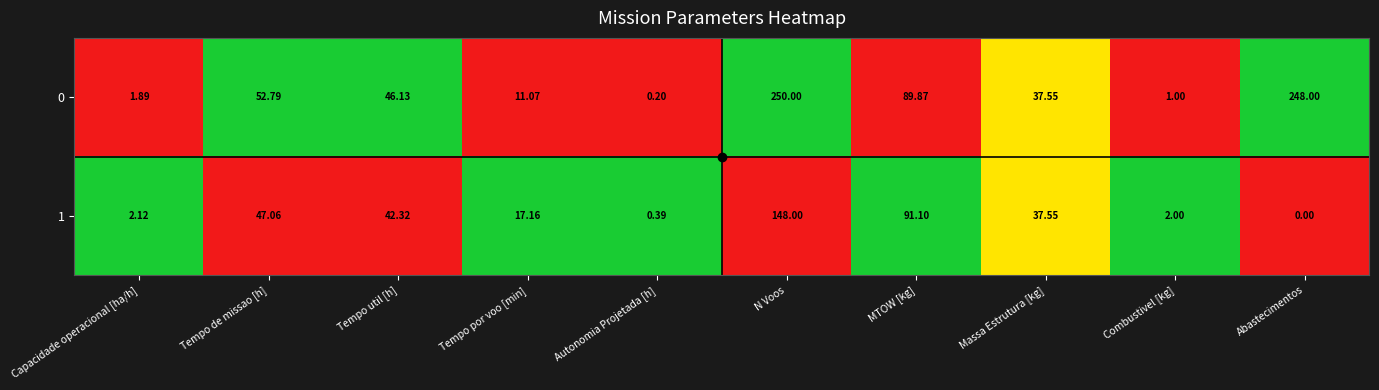

At which label does 1 first exceed 37?

Tempo de missao [h]